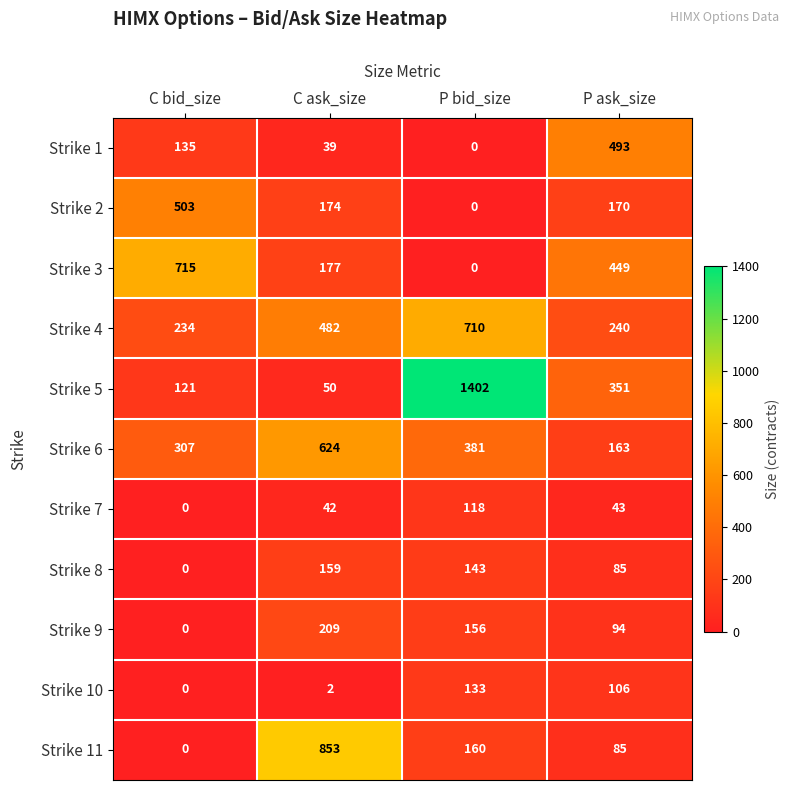

What is the greatest value displayed?

1402